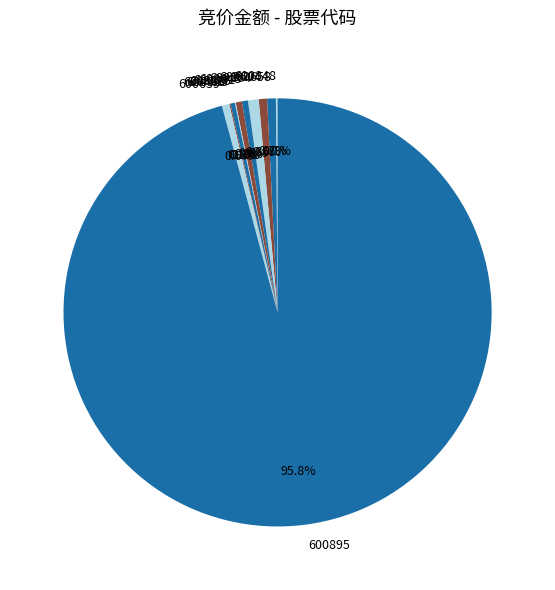

Is there a majority slice in this chart?

Yes